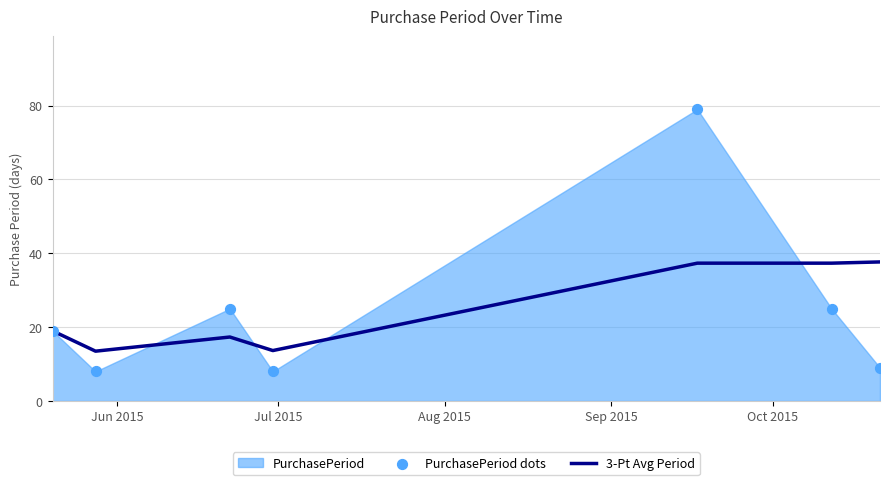

Which series has the largest Y range (max minus min)?

PurchasePeriod dots